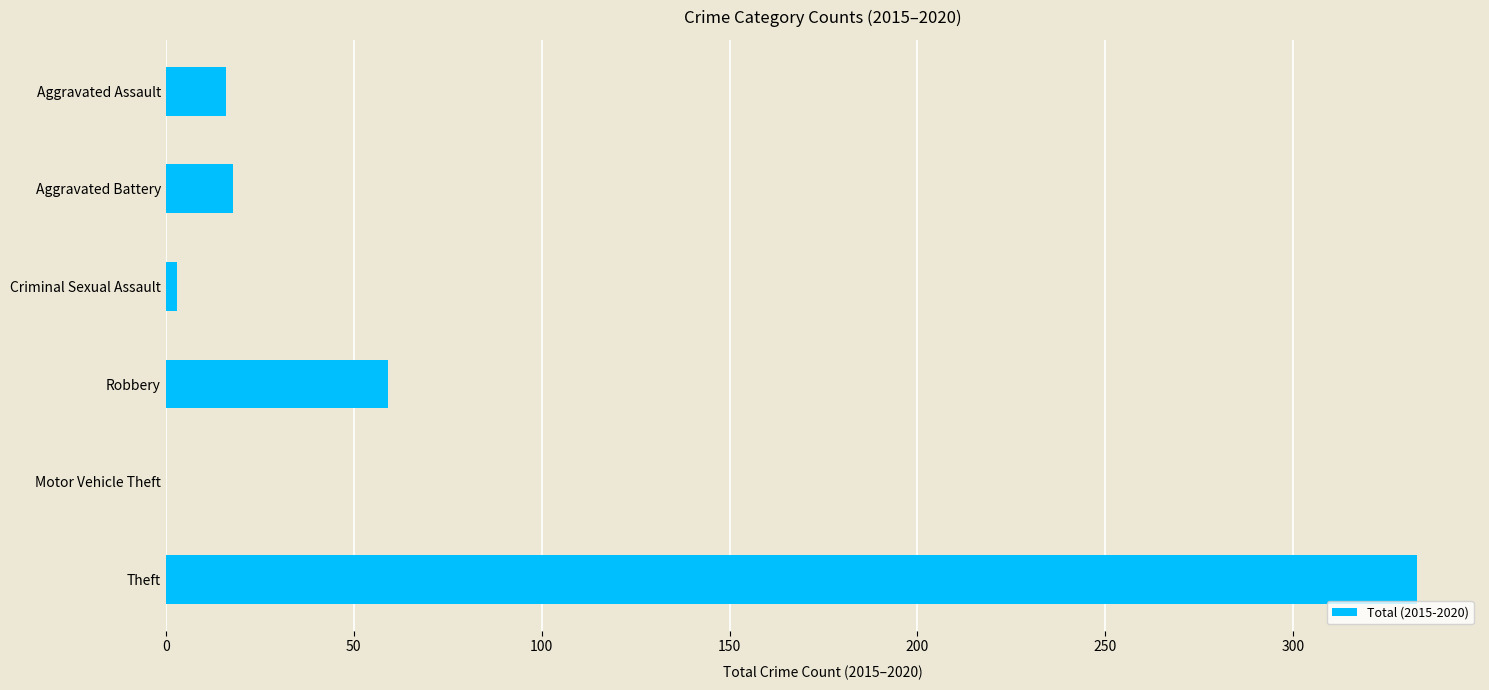

The value at Aggravated Battery is 31. True or false?

False